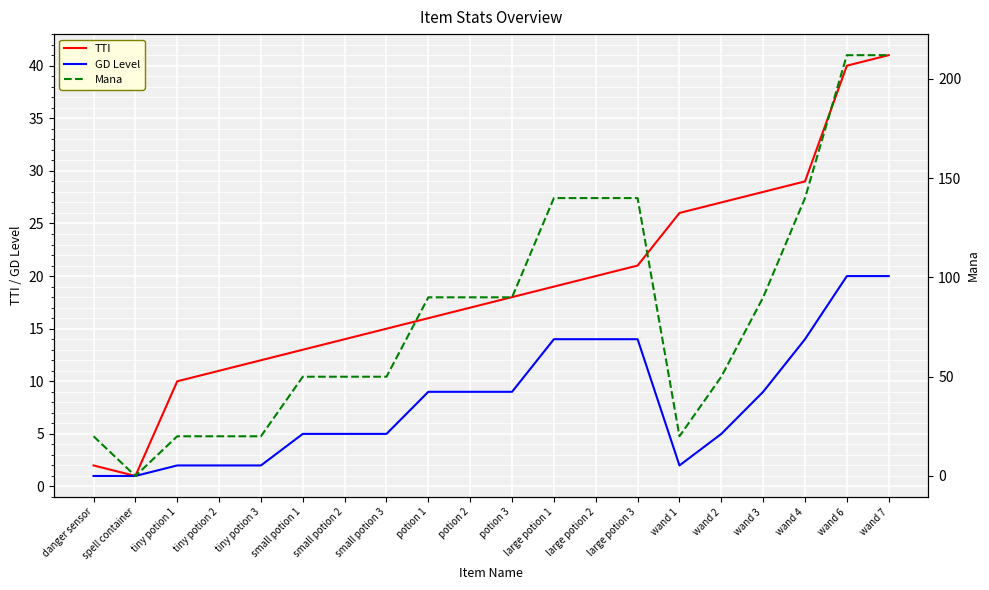

The Mana series shows 41 at potion 3. True or false?

False